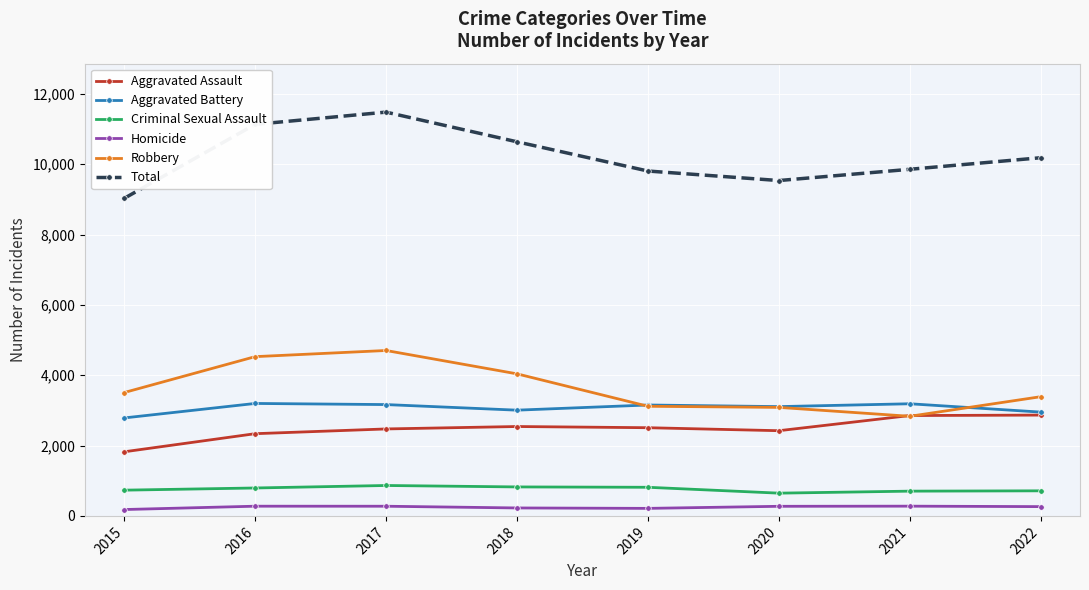

After their last crossing, which series has the higher values: Robbery or Aggravated Battery?

Robbery